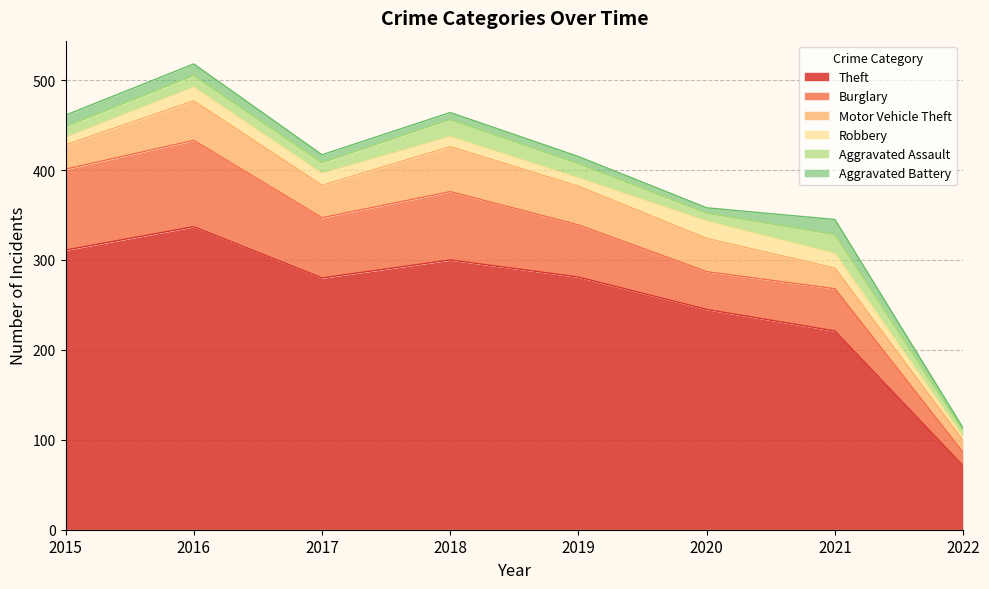

List the labels in order of Theft value, largest first.

2016, 2015, 2018, 2019, 2017, 2020, 2021, 2022